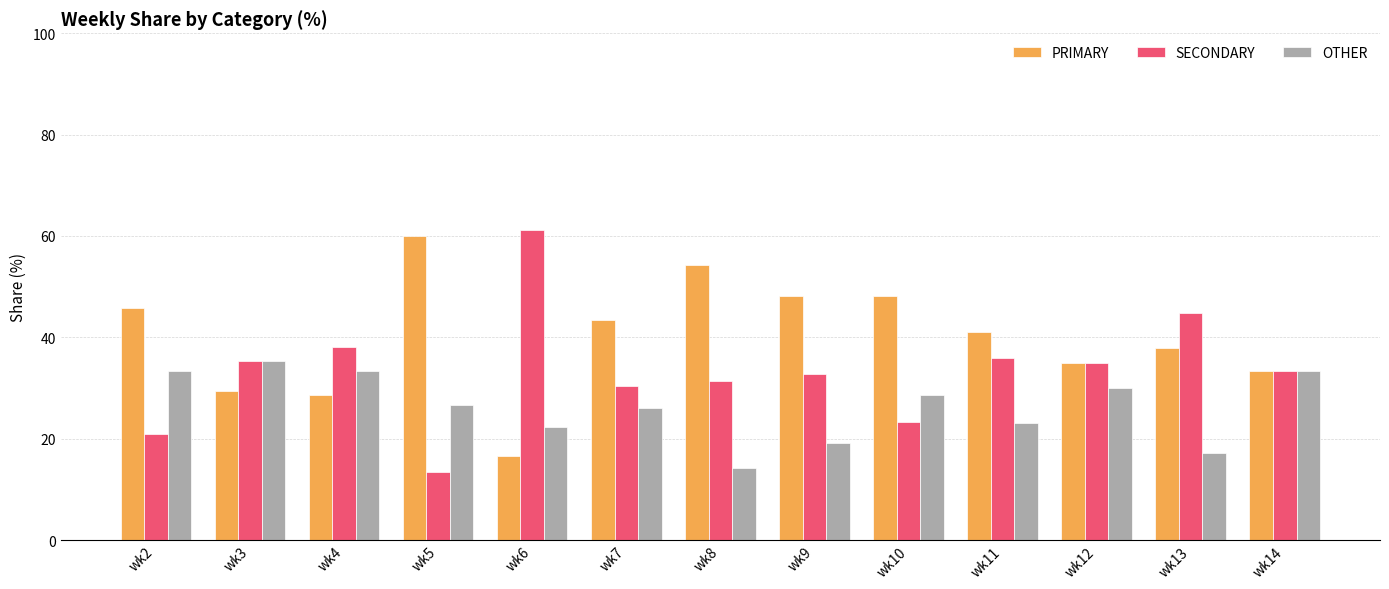

Rank the series at wk5 from lowest to highest value.

SECONDARY, OTHER, PRIMARY